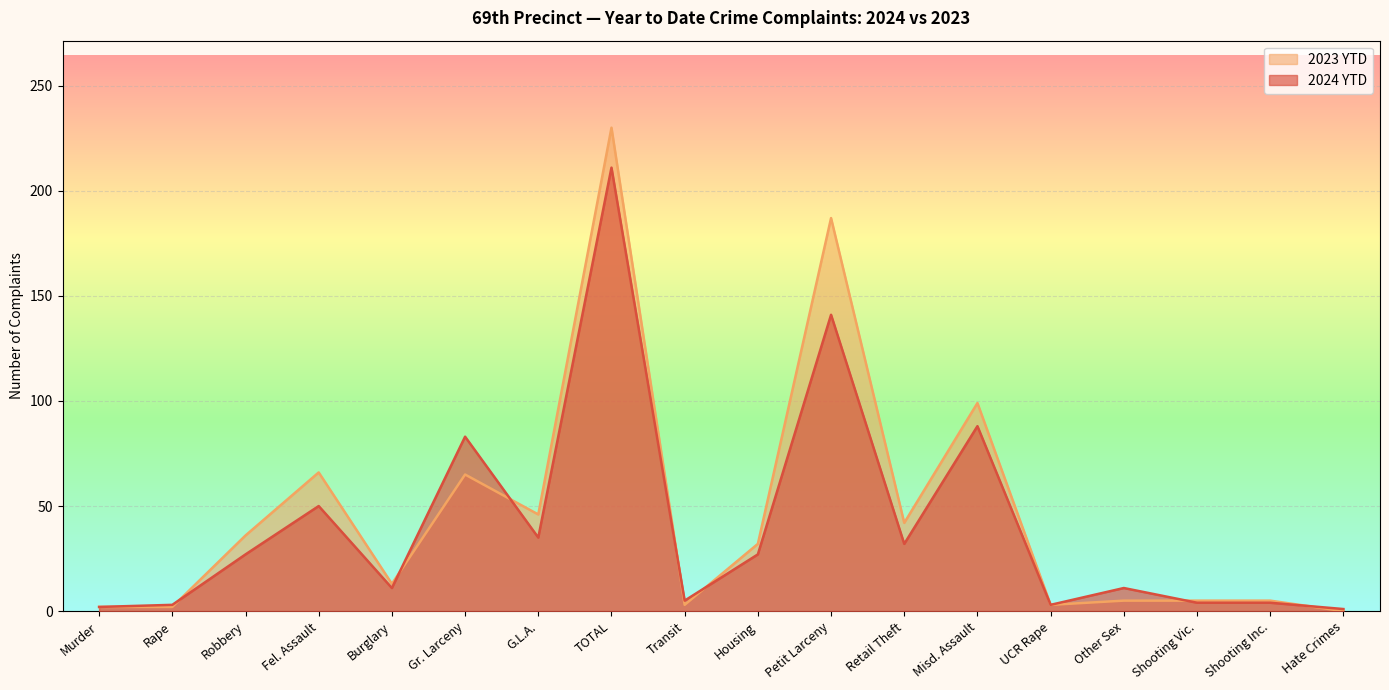

At how many categories does at least one series exceed 16?

9